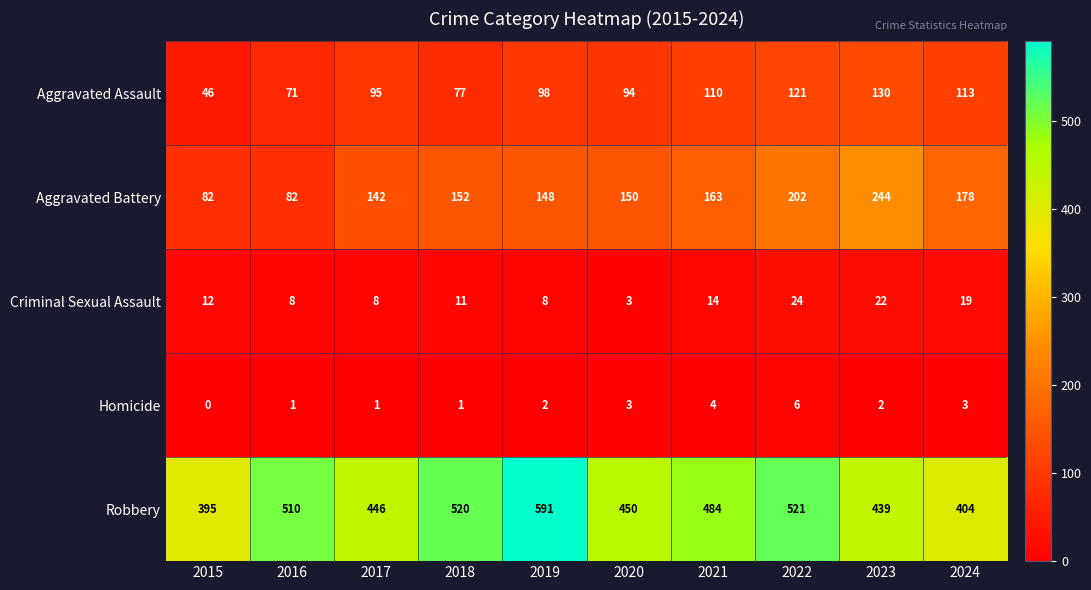

How many distinct data groups are displayed?

5